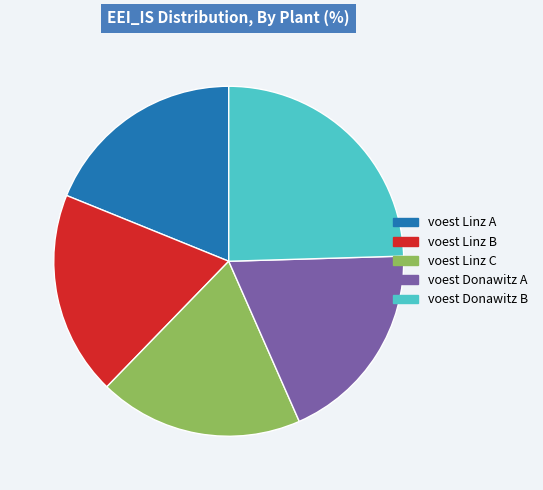

The voest Donawitz B slice represents 10% of the pie. True or false?

False